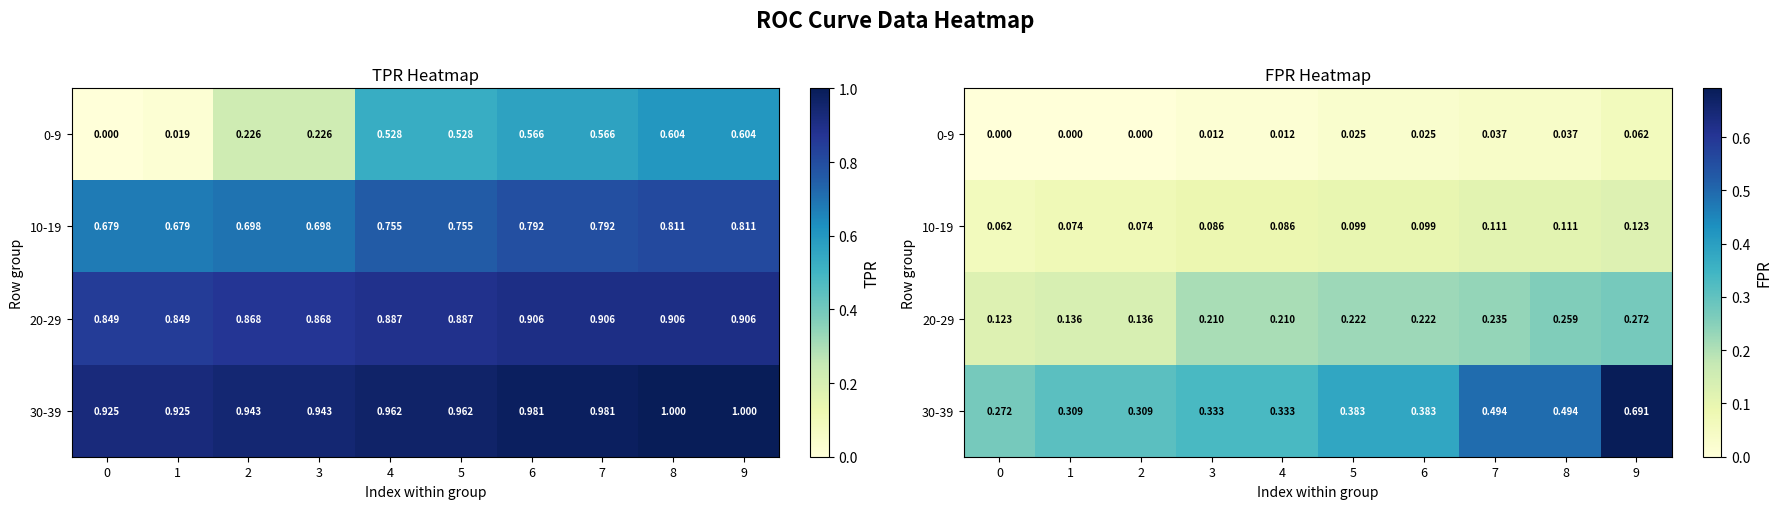

Reading left to right, extract all data points from this chart.

row_0: 0.0	0.0	0.0	0.0	0.0	0.0	0.0	0.0	0.0	0.1
row_1: 0.1	0.1	0.1	0.1	0.1	0.1	0.1	0.1	0.1	0.1
row_2: 0.1	0.1	0.1	0.2	0.2	0.2	0.2	0.2	0.3	0.3
row_3: 0.3	0.3	0.3	0.3	0.3	0.4	0.4	0.5	0.5	0.7